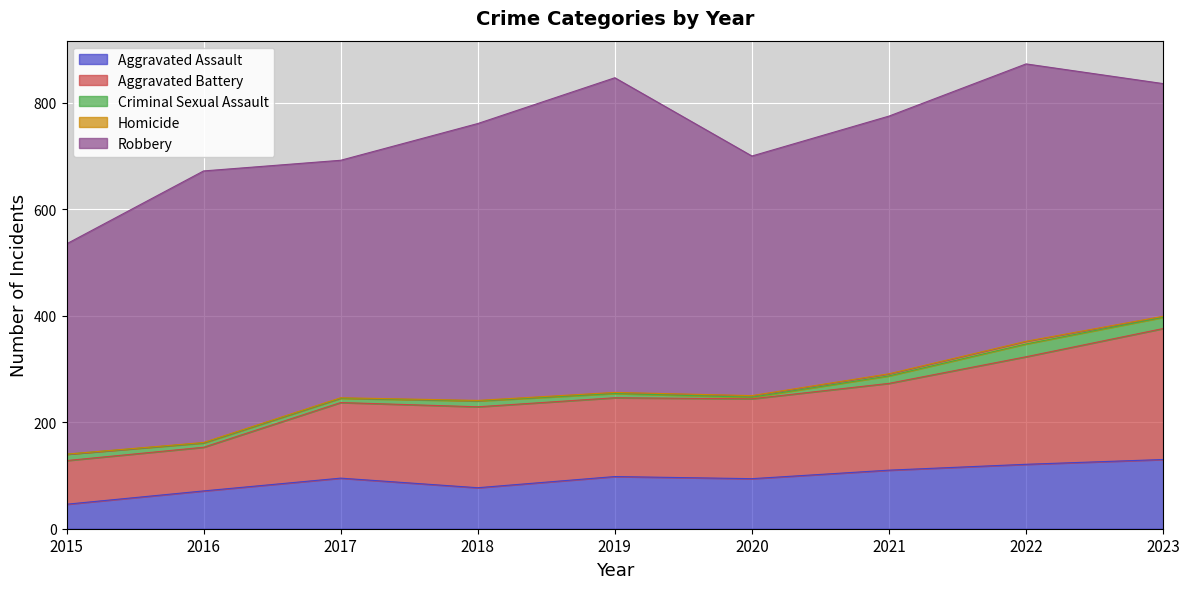

Which series changed the most between 2017 and 2018?

Robbery